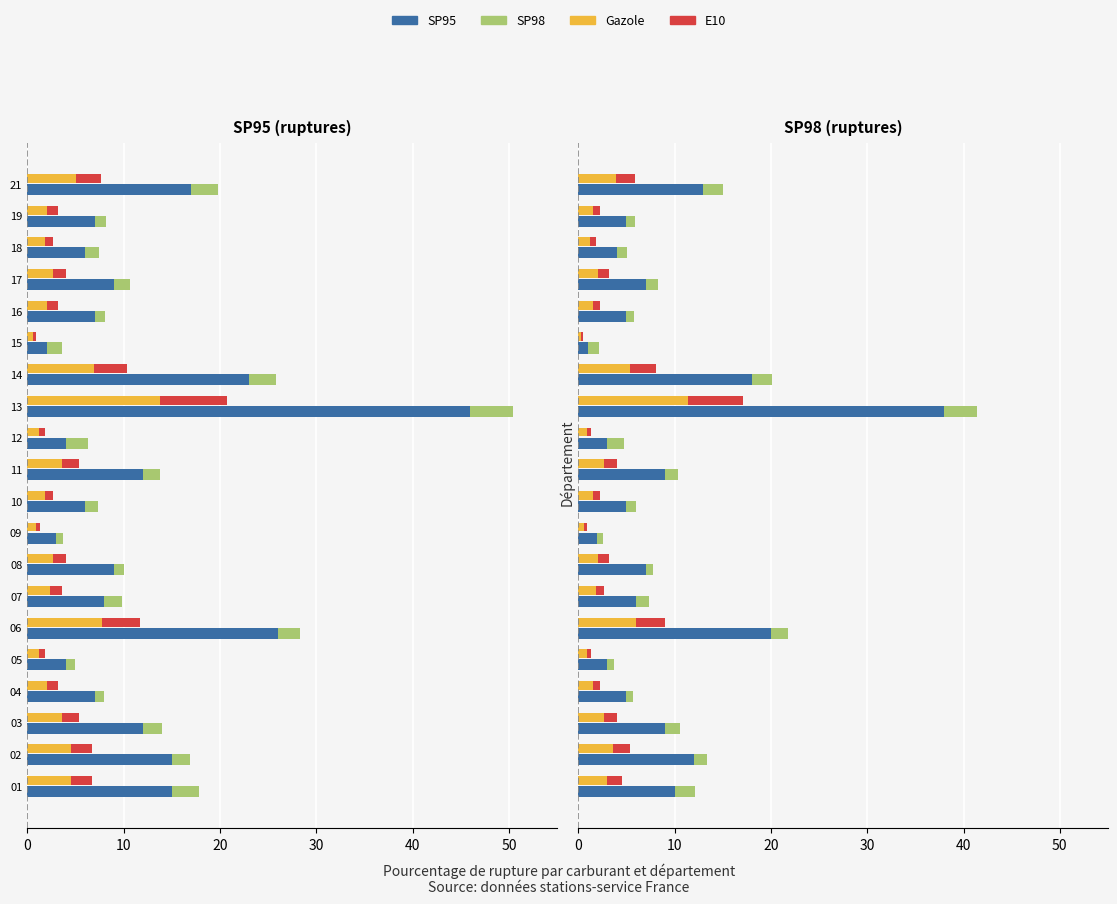

Reading right to left, extract all data points from this chart.

SP95: 13.0	5.0	4.0	7.0	5.0	1.0	18.0	38.0	3.0	9.0	5.0	2.0	7.0	6.0	20.0	3.0	5.0	9.0	12.0	10.0
SP98: 2.1	0.9	1.1	1.3	0.8	1.2	2.1	3.4	1.7	1.3	1.0	0.6	0.8	1.4	1.7	0.7	0.7	1.5	1.4	2.1
Gazole: 3.9	1.5	1.2	2.1	1.5	0.3	5.4	11.4	0.9	2.7	1.5	0.6	2.1	1.8	6.0	0.9	1.5	2.7	3.6	3.0
E10: 2.0	0.8	0.6	1.0	0.8	0.1	2.7	5.7	0.5	1.3	0.8	0.3	1.0	0.9	3.0	0.5	0.8	1.3	1.8	1.5